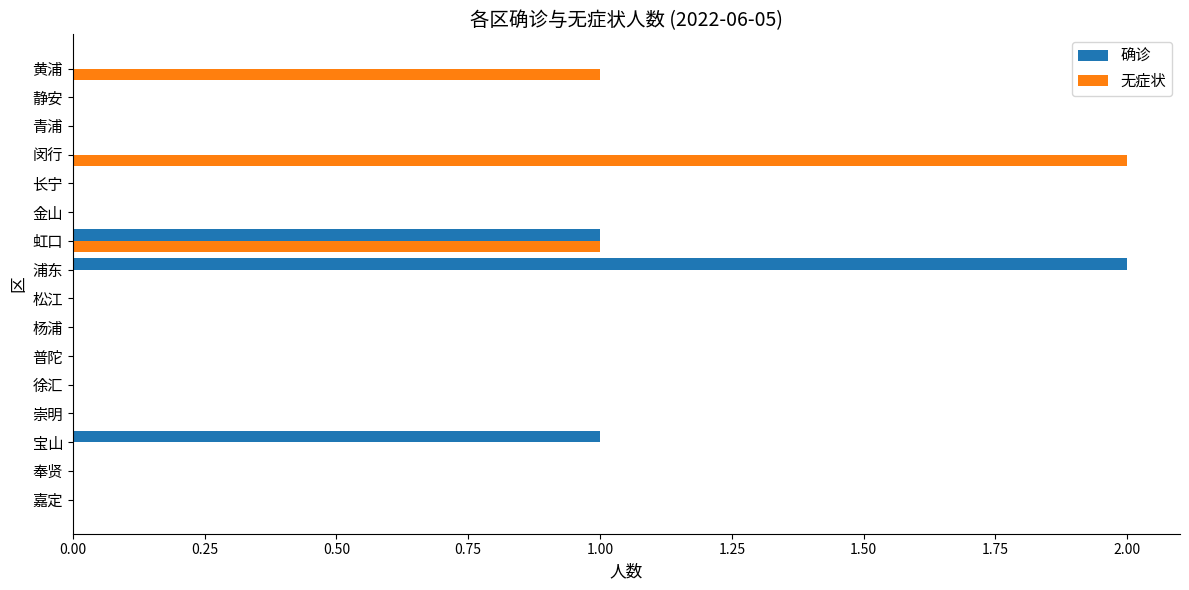

Is it true that 确诊 equals 2 at 浦东?

True